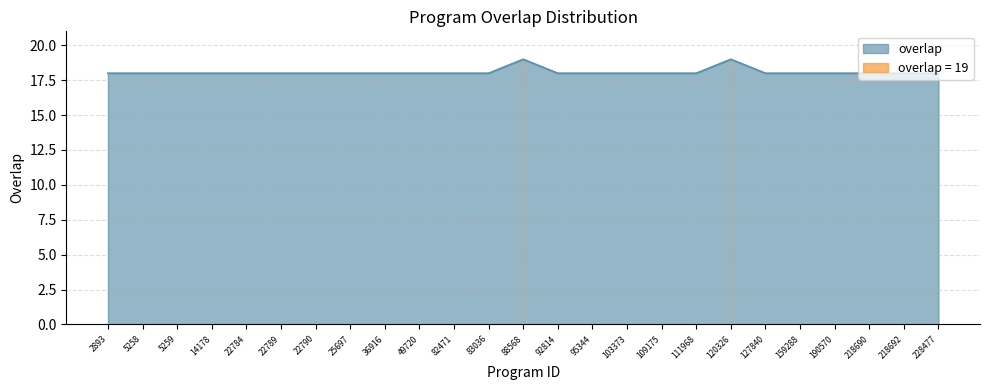

What is the smallest value displayed?

18